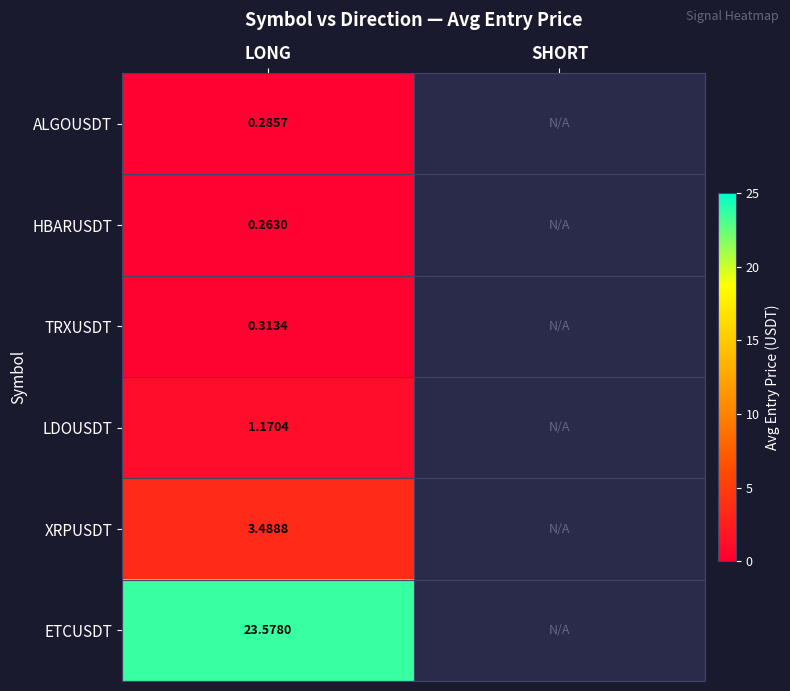

What is the total value across all series at LONG?

29.1